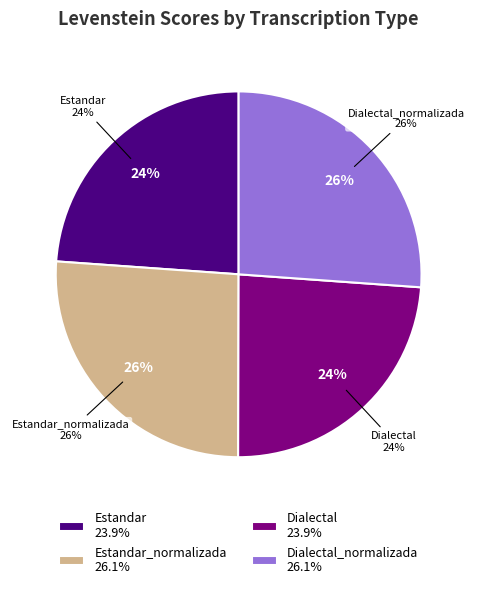

To the nearest percent, what is the average slice percentage?

25%